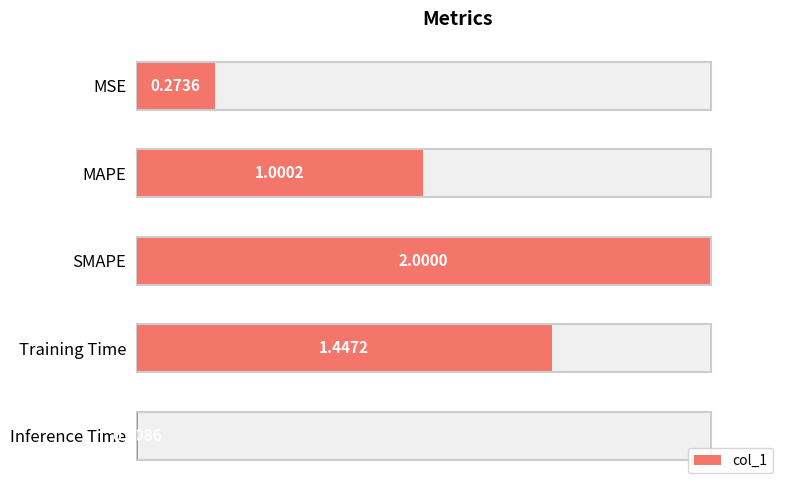

The chart shows a value of 0.1 at MSE. True or false?

False